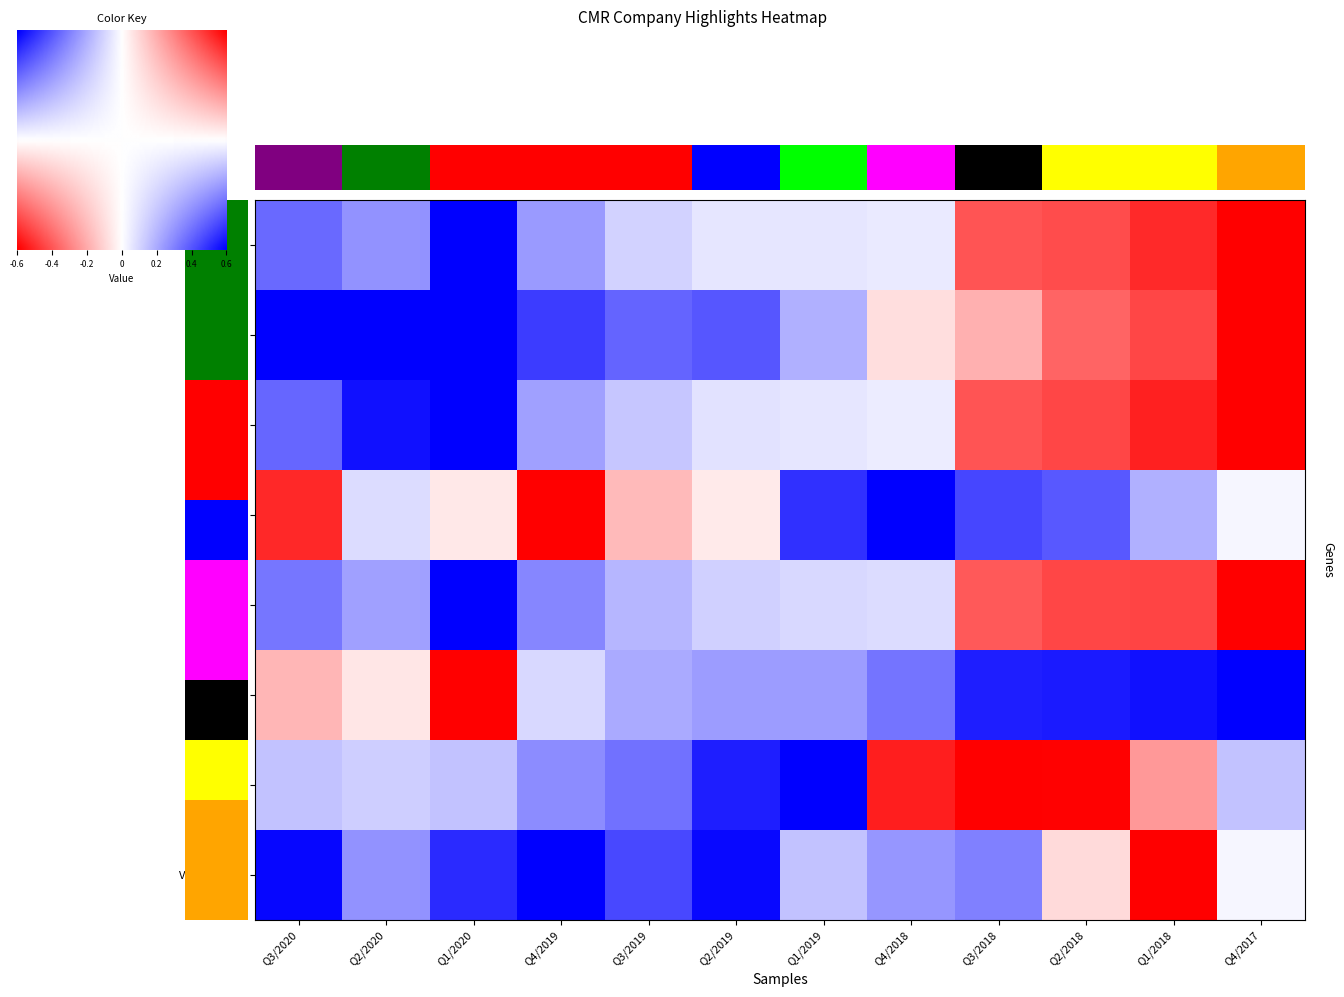

Where does the P/BV series first go above 0?

Q3/2018